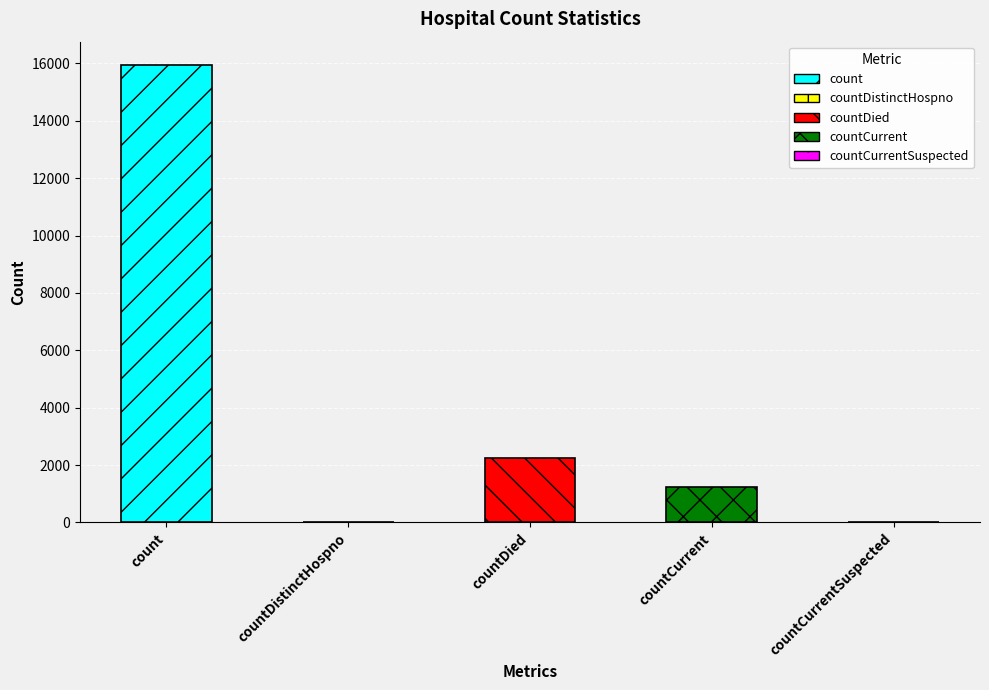

What position from the left is countCurrentSuspected?

5